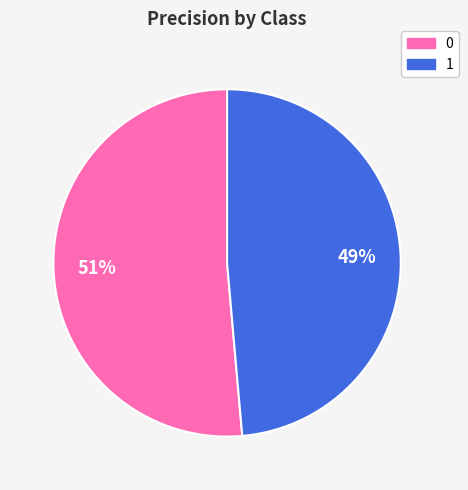

To the nearest percent, what is the combined percentage of 1 and 0?

100%